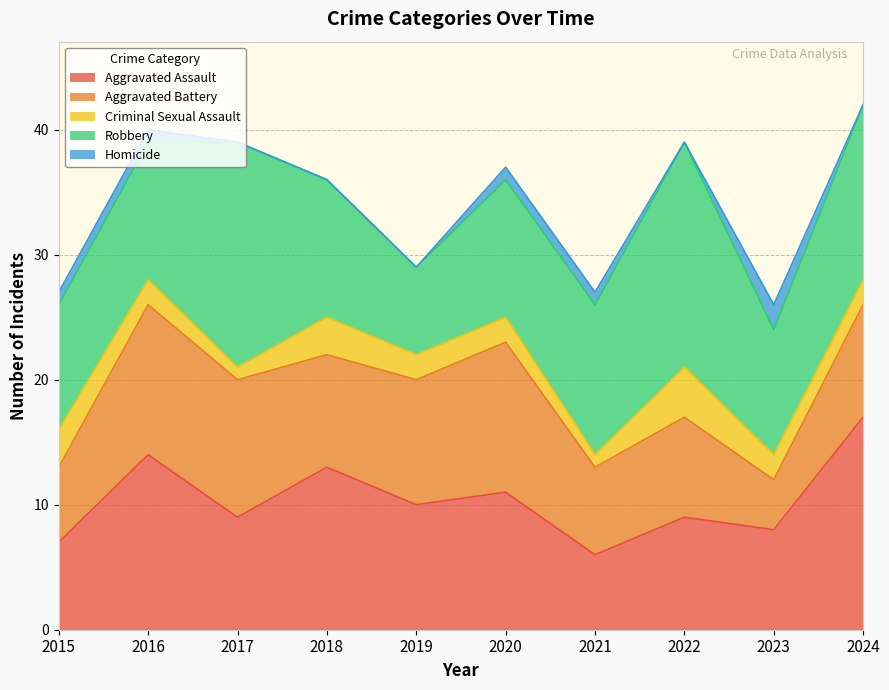

What is the value of the Criminal Sexual Assault point at the 1st from the left?

3